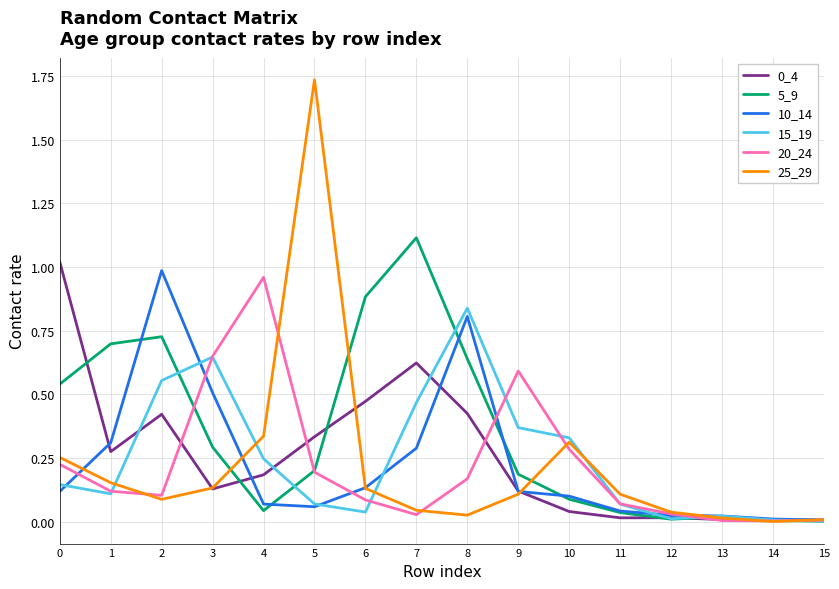

Which series has the largest total across all categories?

5_9